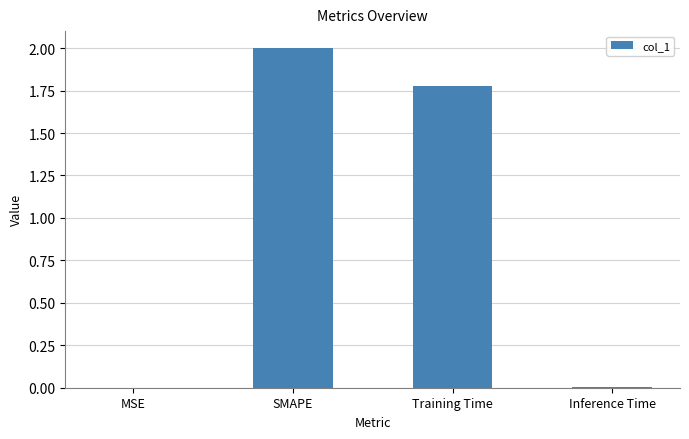

Does the chart contain stacked bars?

No